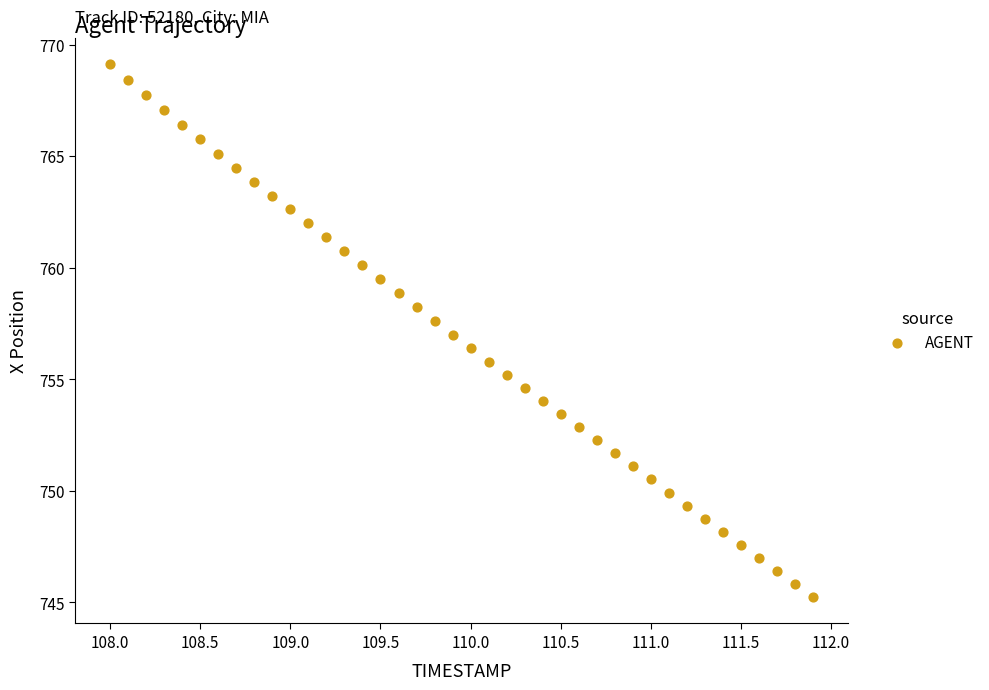

What is the range of Y values (max minus min)?

23.9